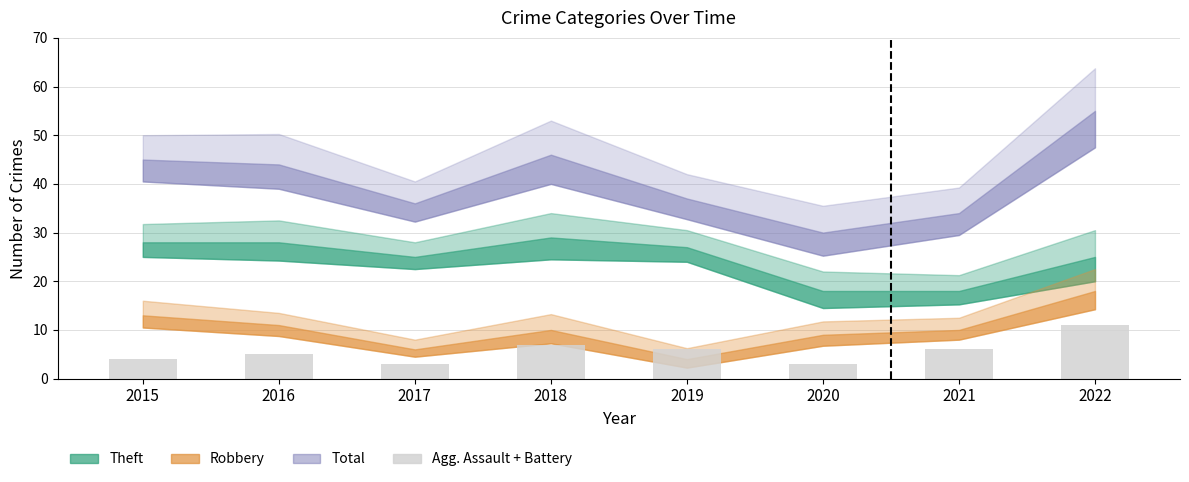

What value does the data have at 2022?

11